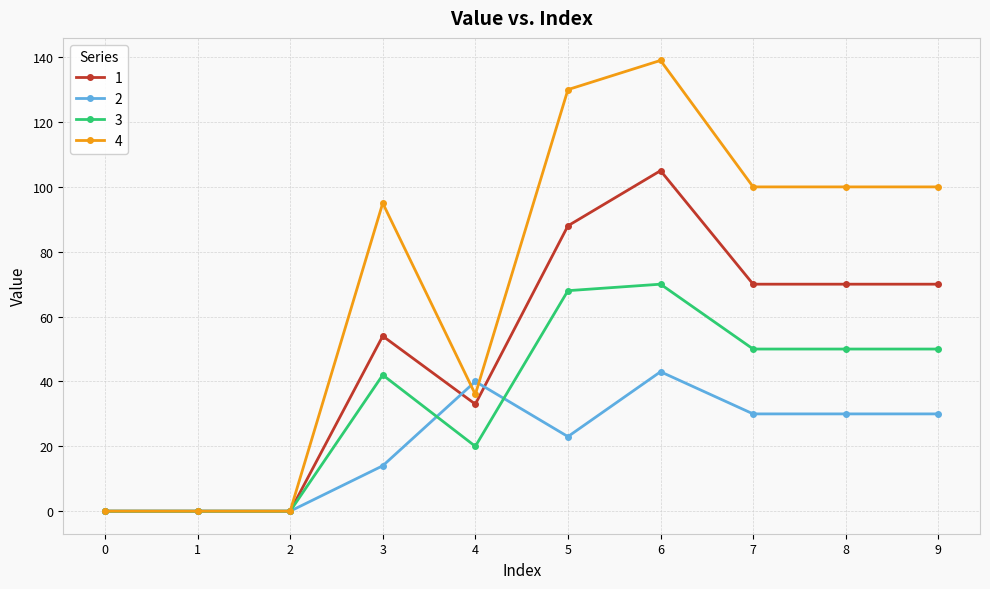

What are all the series names shown in the legend?

1, 2, 3, 4